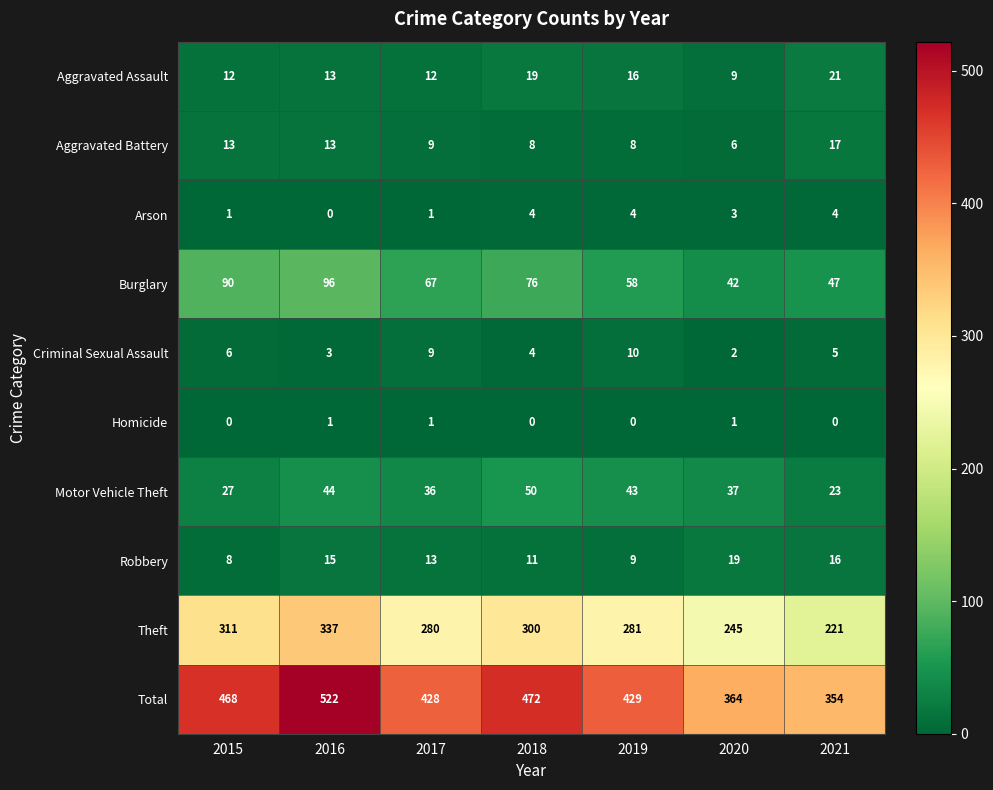

What is the highest value of the Robbery series?

19